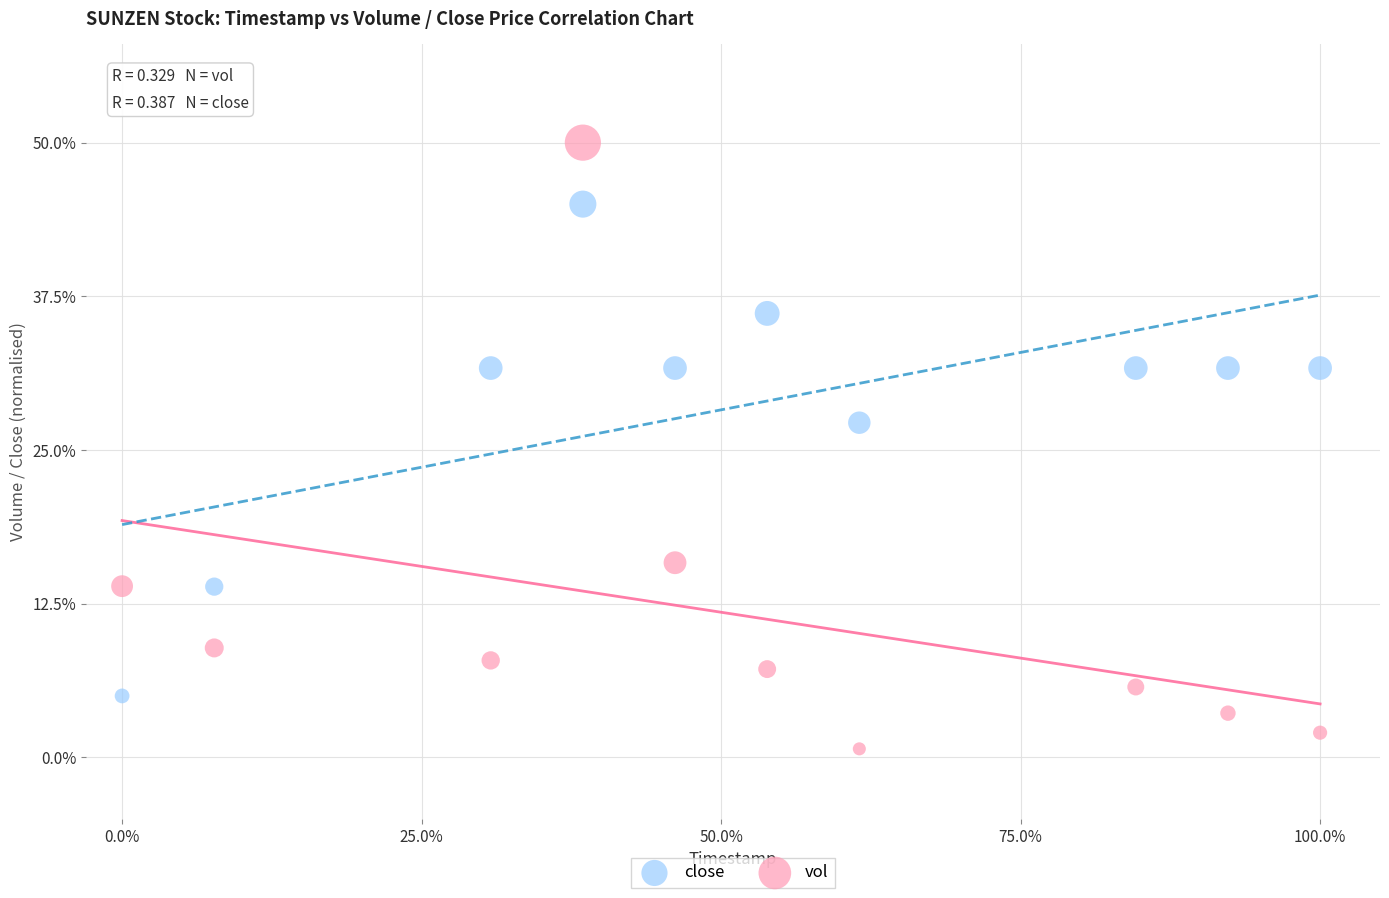

Which series has the widest spread of Y values?

vol